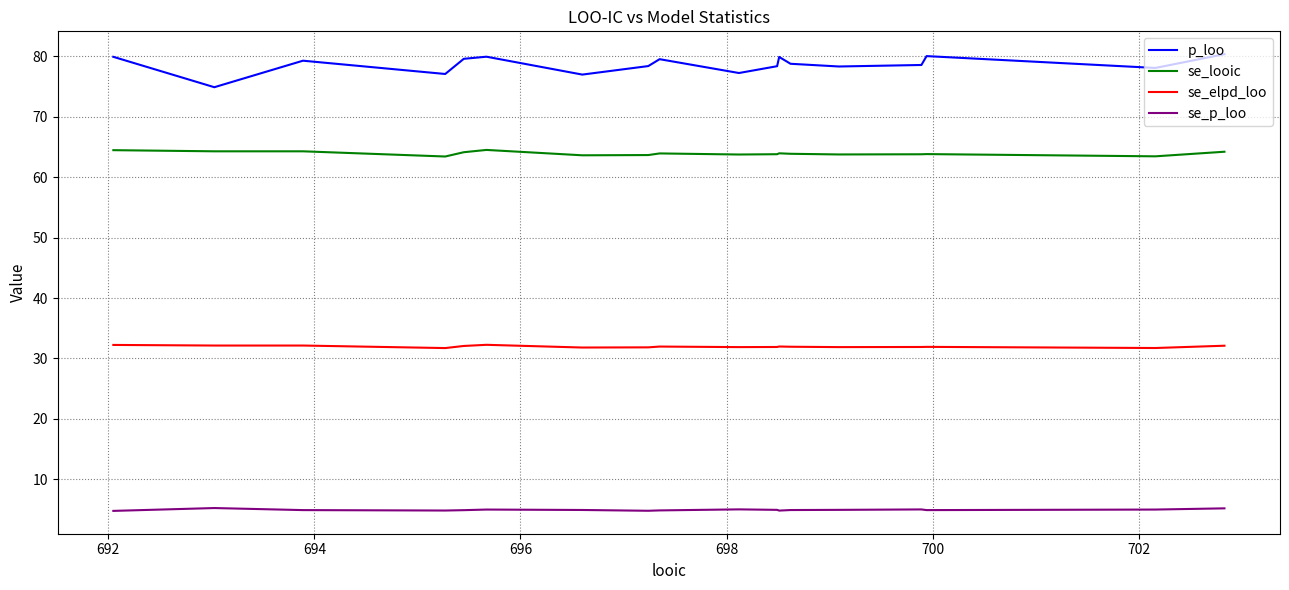

True or false: se_p_loo and se_elpd_loo intersect in this chart.

False